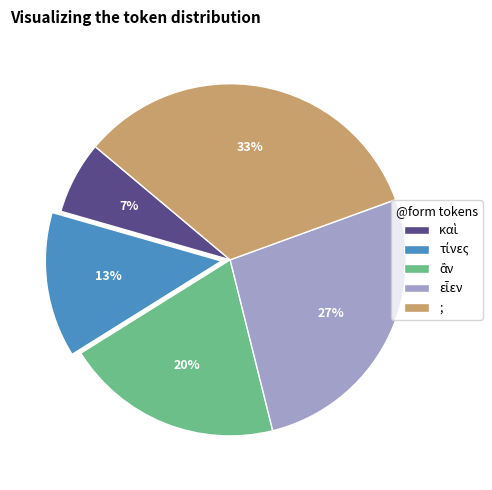

What is the largest slice in the pie chart?

;